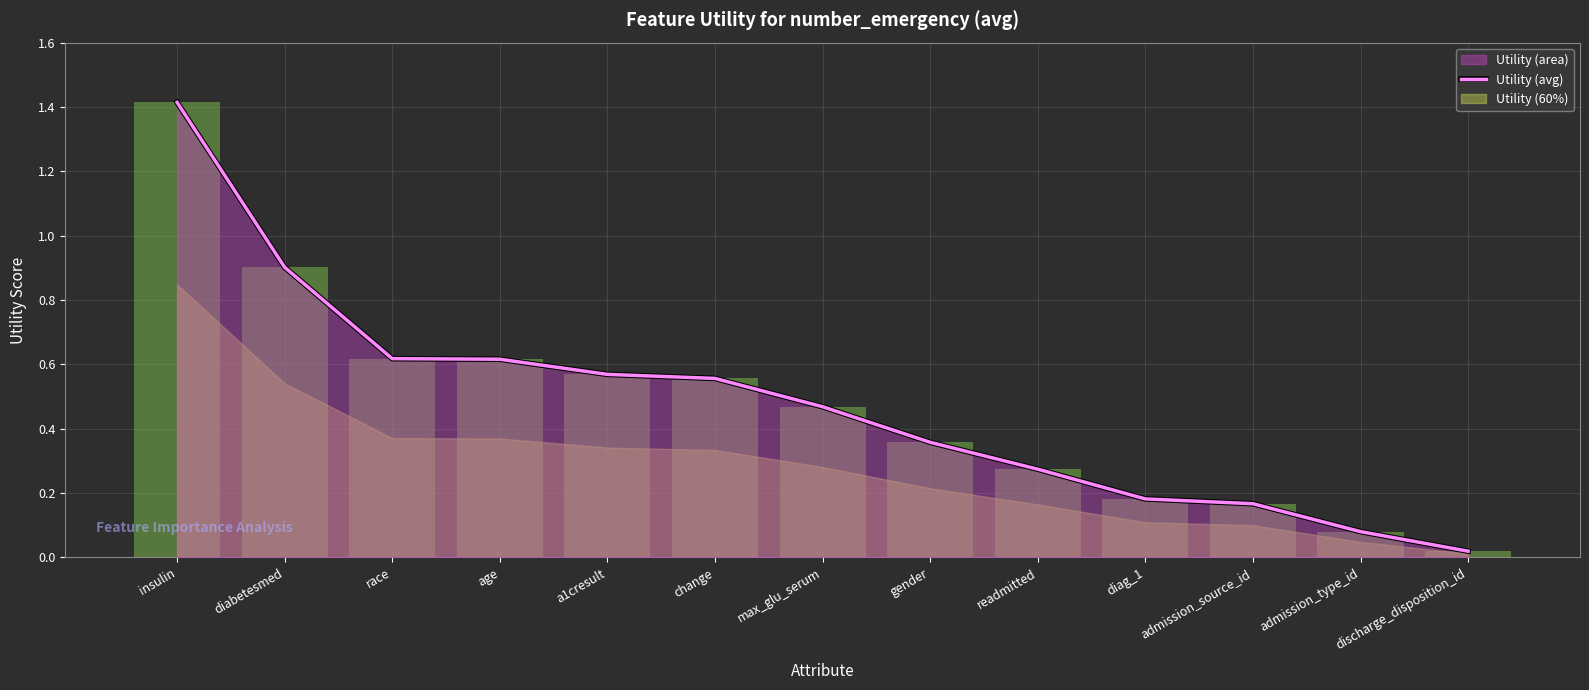

Which has a higher value, change or max_glu_serum?

change